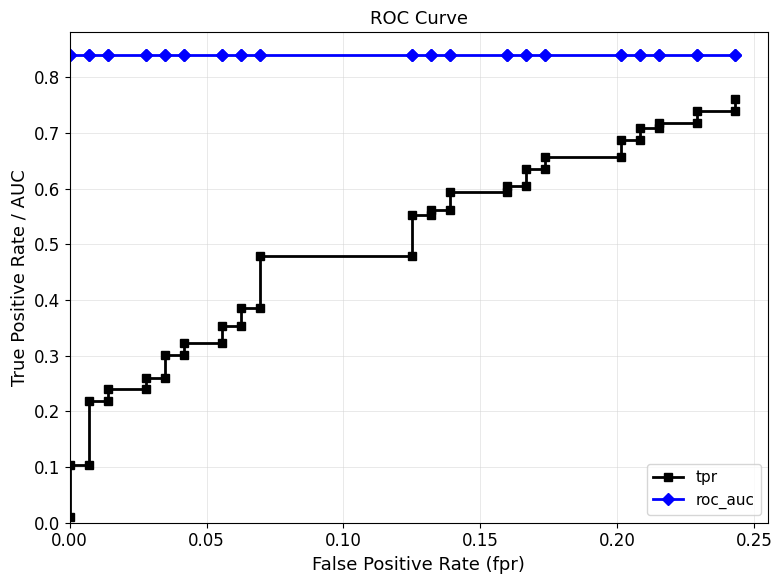

True or false: roc_auc and tpr cross at least once.

False